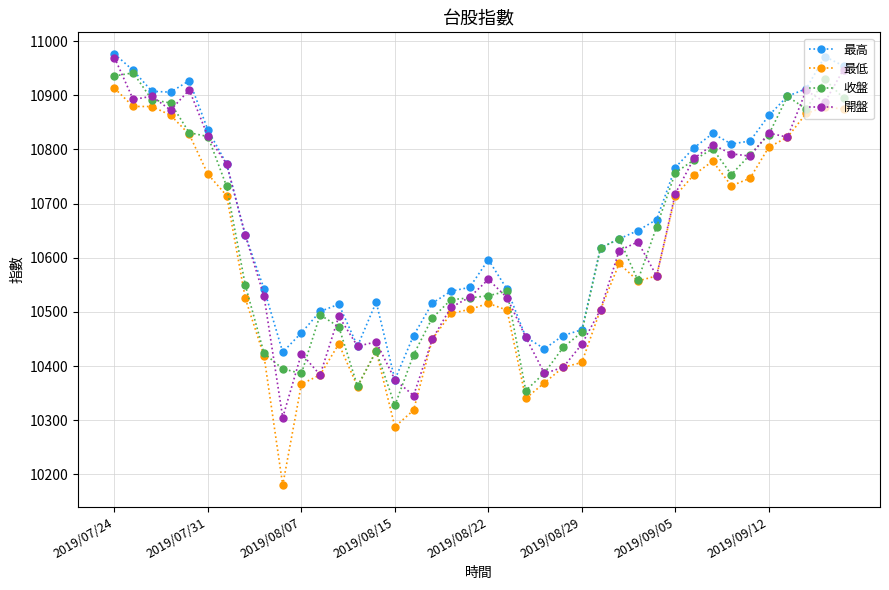

Does the chart have visible grid lines?

Yes